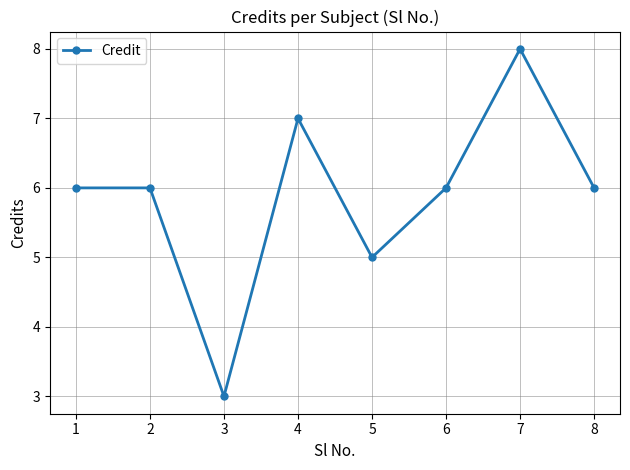

Reading left to right, transcribe all the data shown in this chart.

1=6	2=6	3=3	4=7	5=5	6=6	7=8	8=6